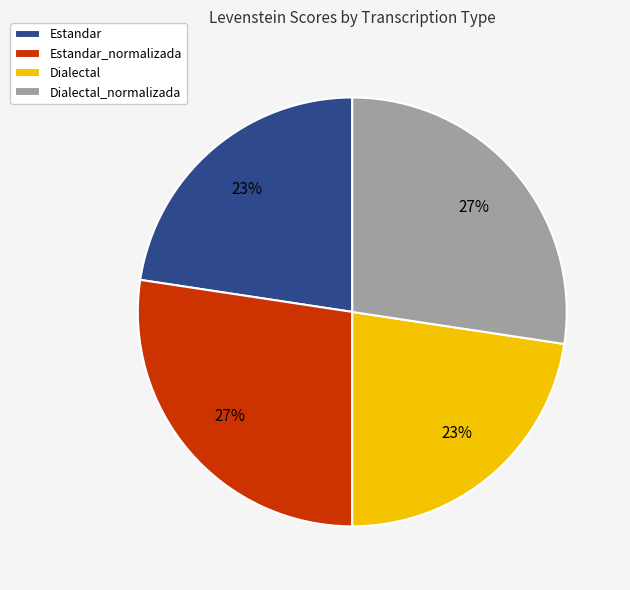

Is it true that Dialectal is 30% of the pie?

False